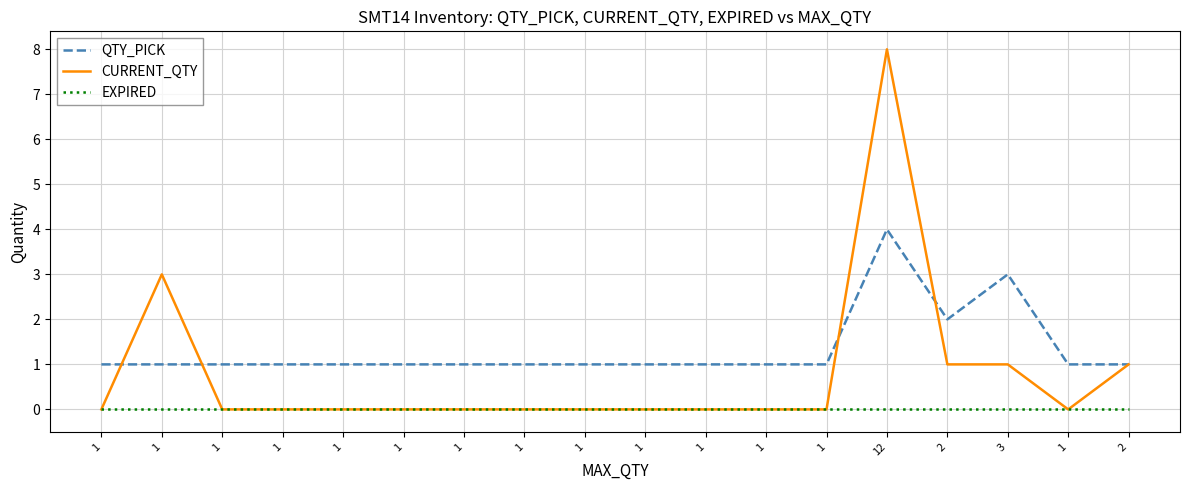

What are all the series names shown in the legend?

QTY_PICK, CURRENT_QTY, EXPIRED